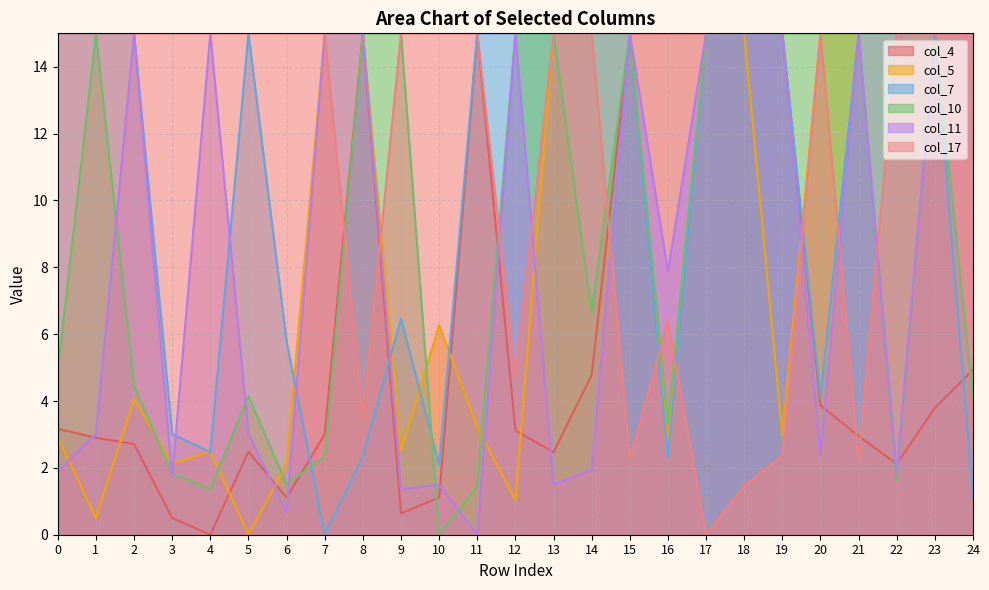

Where is col_11 nearest to the value 7?

16